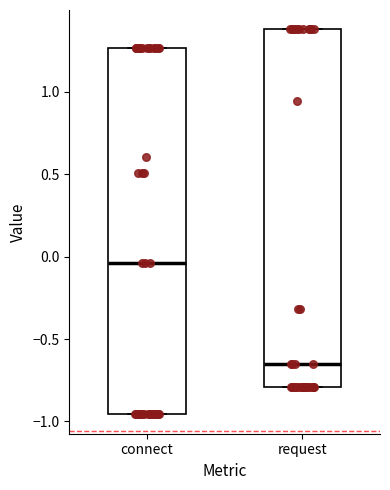

Reading left to right, read every box against the y-axis: the position of its median line, the range the box covers, and the ends of its whiskers. The values are not printed on the chart, so give them approximately, as read against the axis.

connect: median -0.05, box -0.95 to 1.25, whiskers -0.95 to 1.25
request: median -0.65, box -0.80 to 1.40, whiskers -0.80 to 1.40